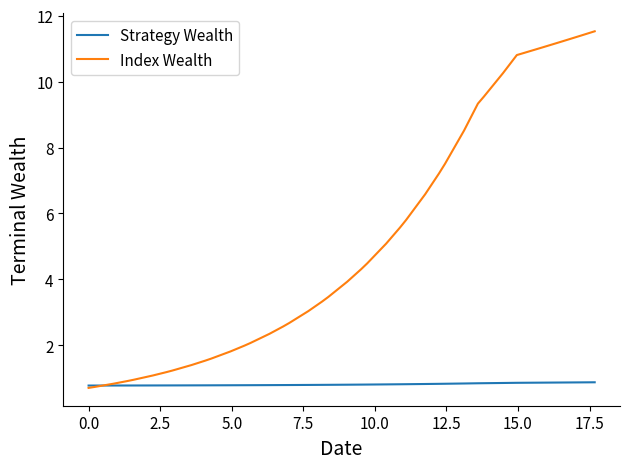

Which series has the largest range (max minus min)?

Index Wealth